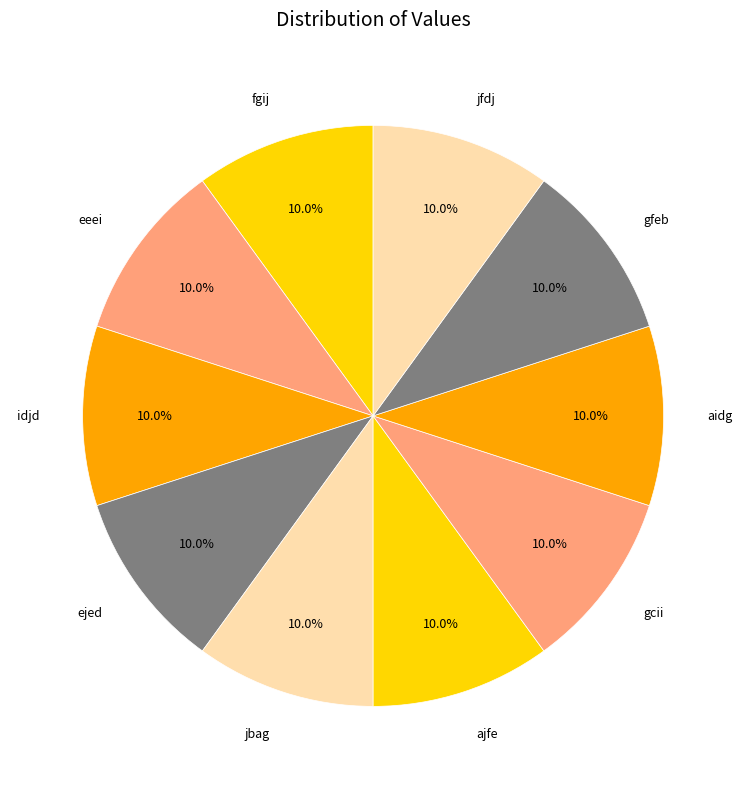

What portion of the pie excludes jfdj?

90.0%